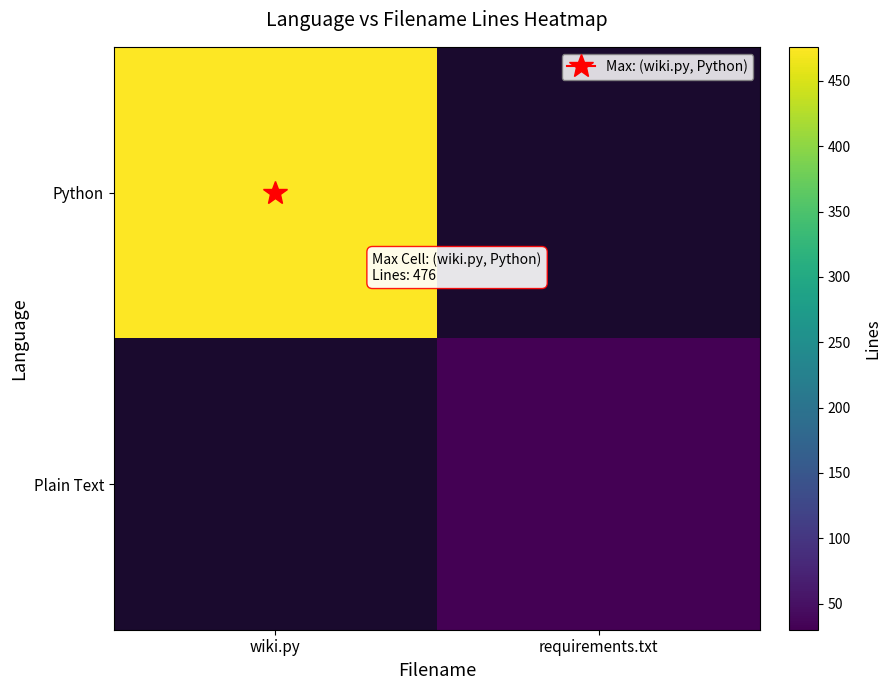

At which label does Plain Text reach its minimum?

wiki.py